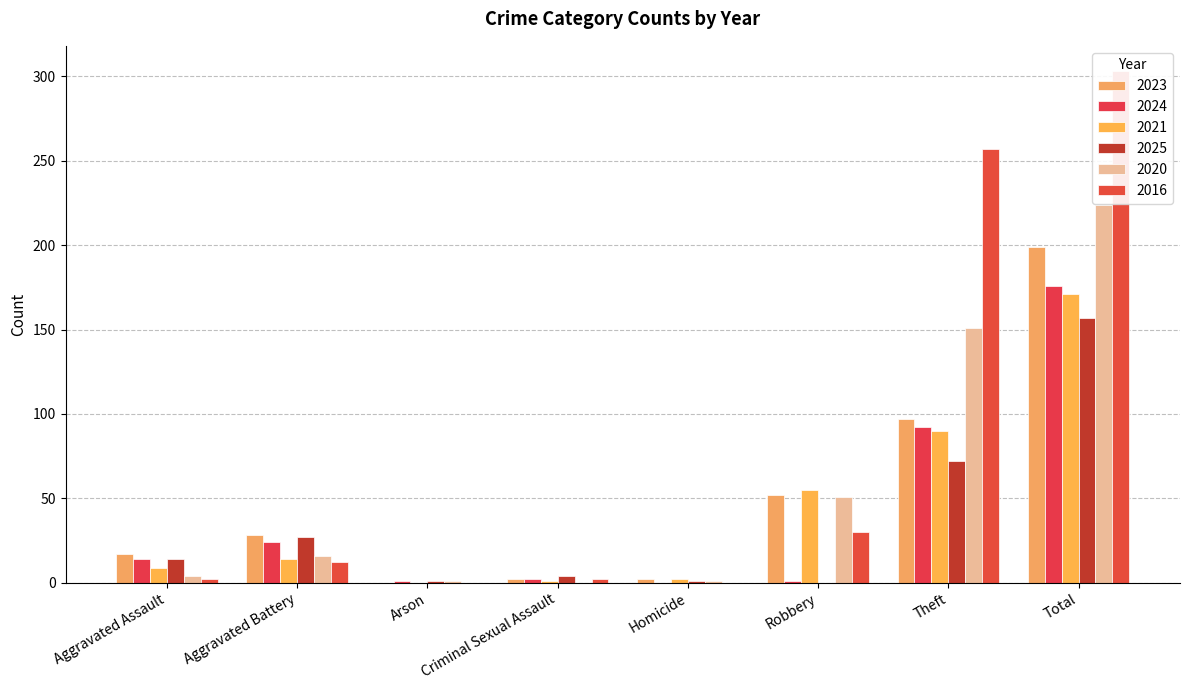

Between Theft and Total, which series saw the biggest shift?

2023